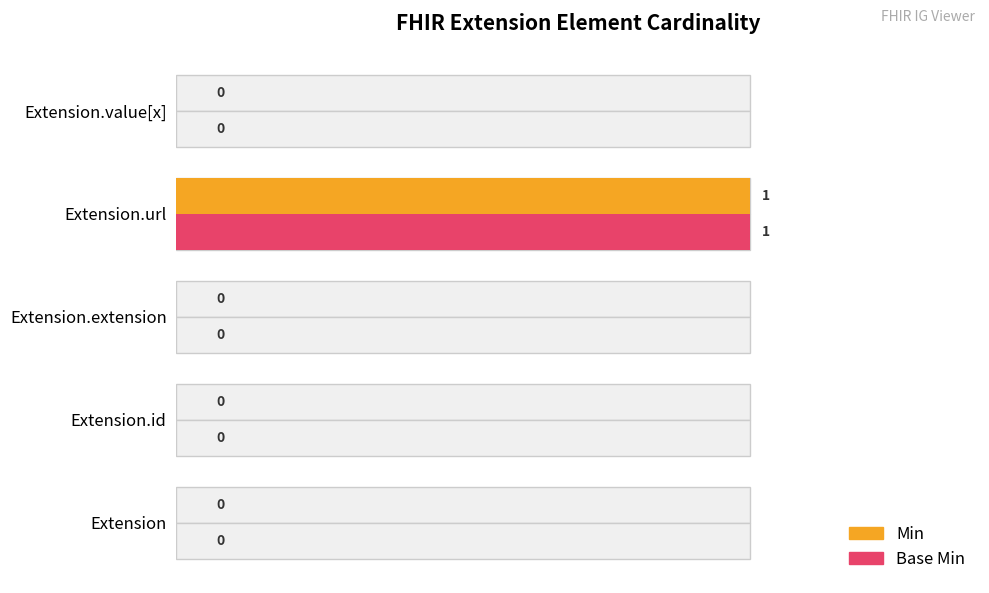

How many positive values does the Base Min series have?

1